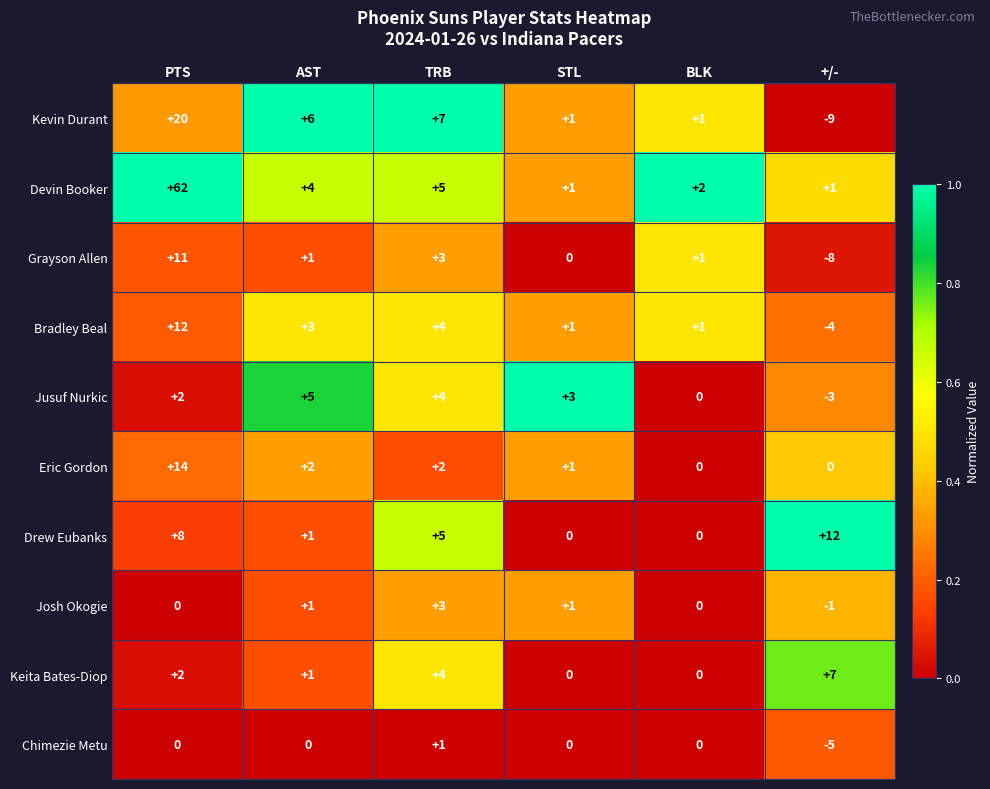

Which category has the lowest value across all series?

+/-